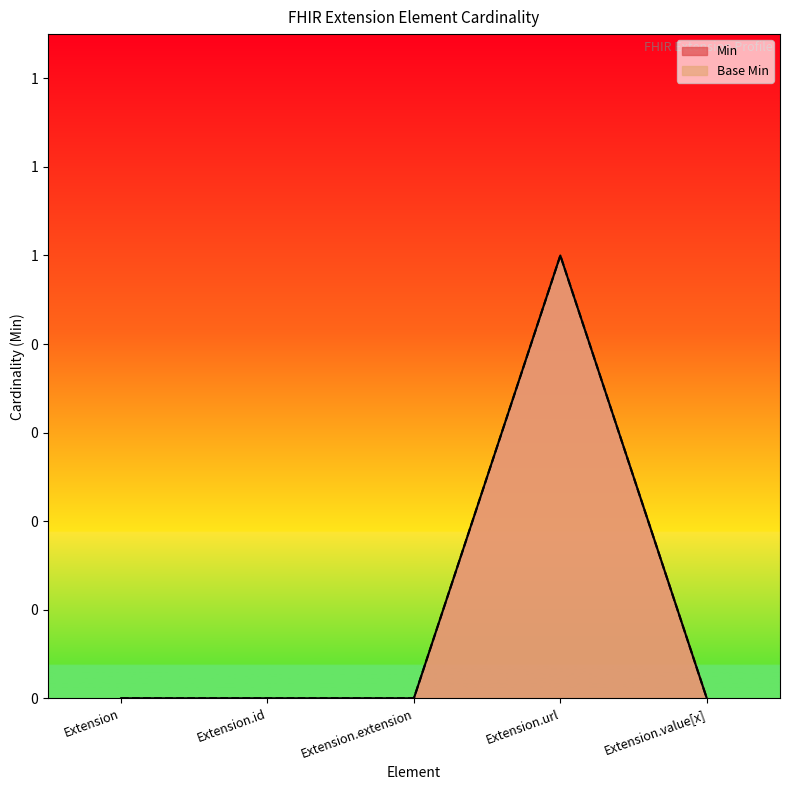

Which series has the largest total across all categories?

Min